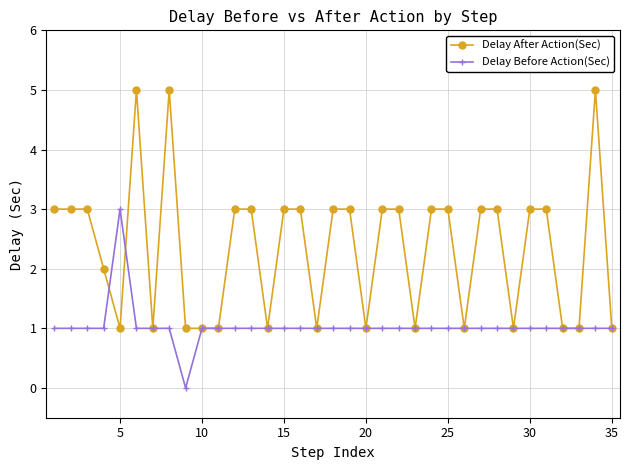

Which series has the largest total across all categories?

Delay After Action(Sec)